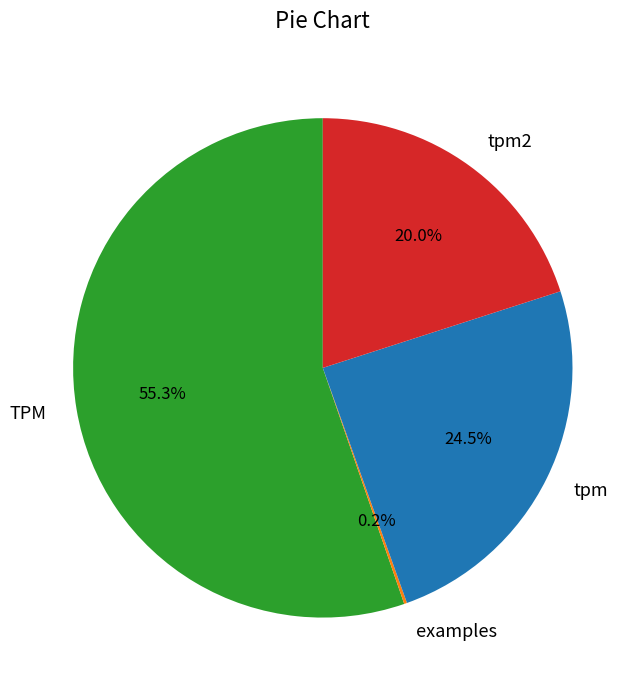

Which category accounts for the majority?

TPM